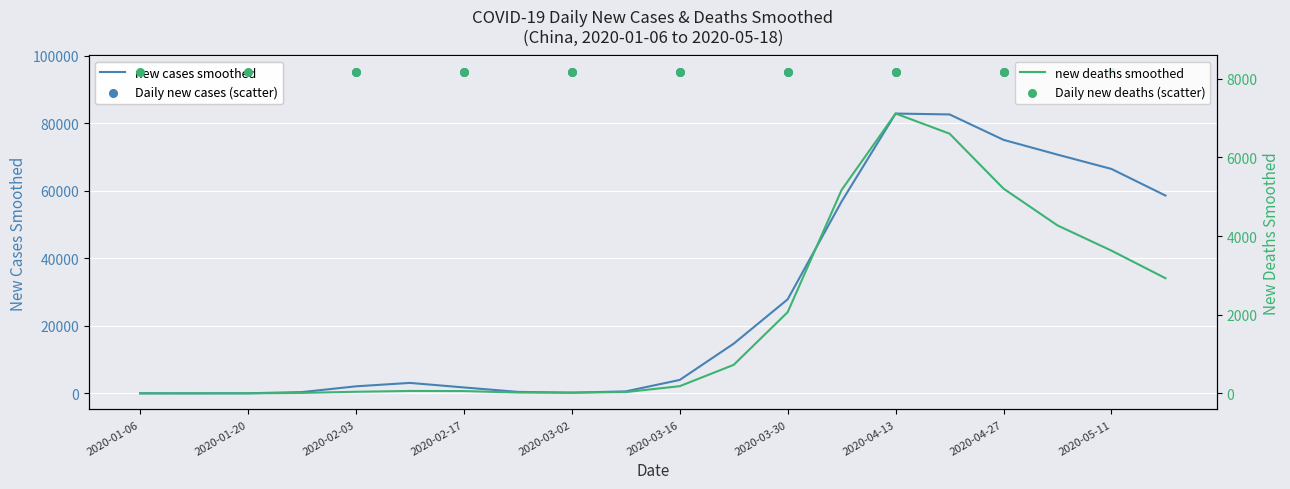

Is the value of NEW_CASES_SMOOTHED at 2020-02-03 greater than the value of NEW_DEATHS_SMOOTHED at 2020-01-06?

Yes